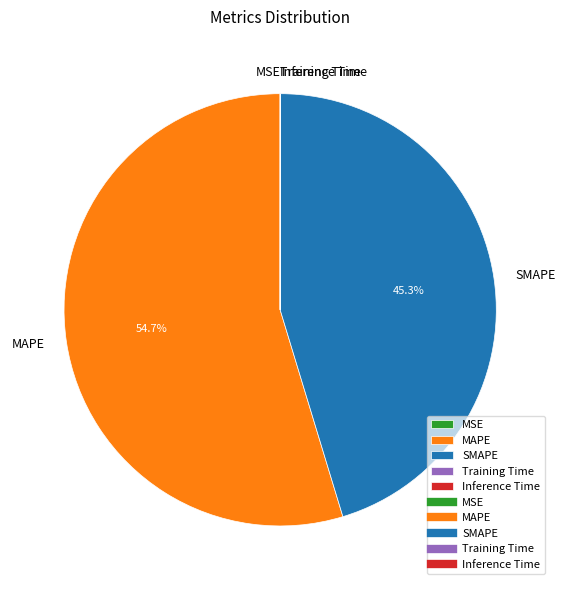

What percentage is NOT represented by MAPE?

45.3%